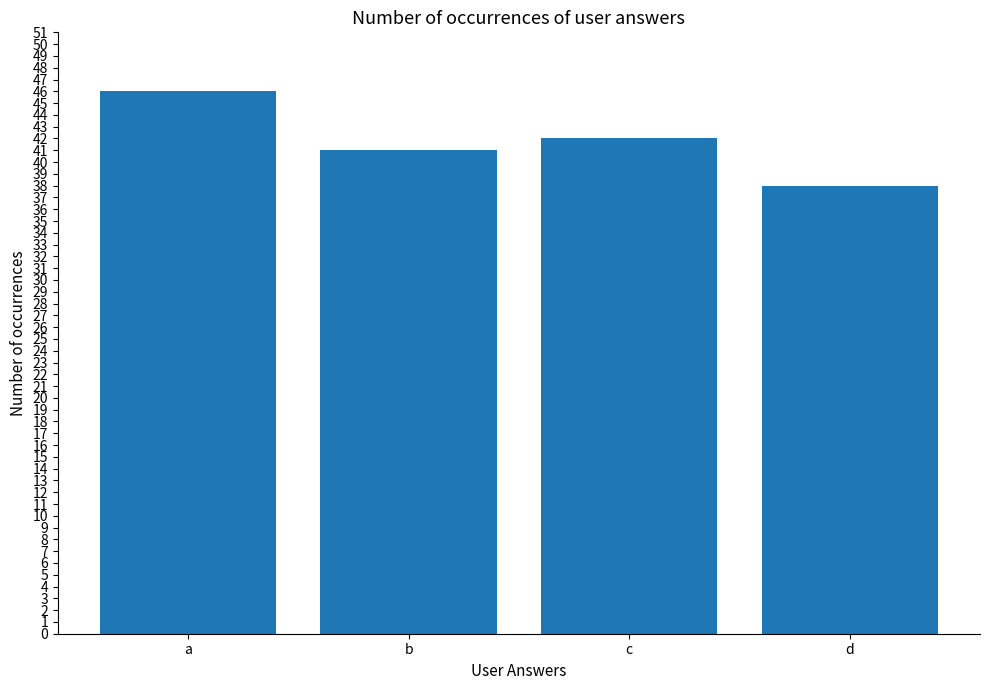

What is the change in value from a to c?

-4